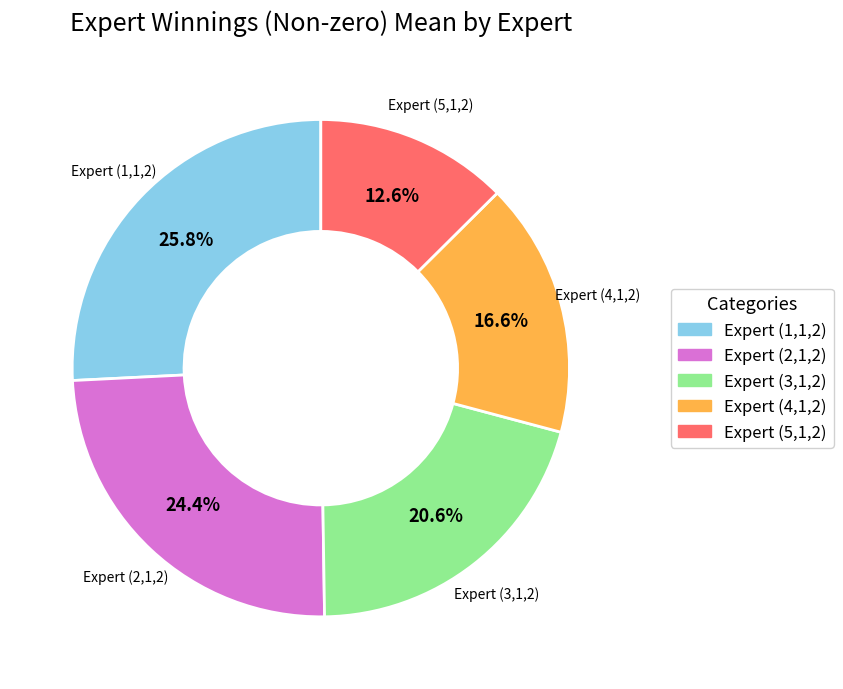

Is there any slice that represents more than half of the pie?

No